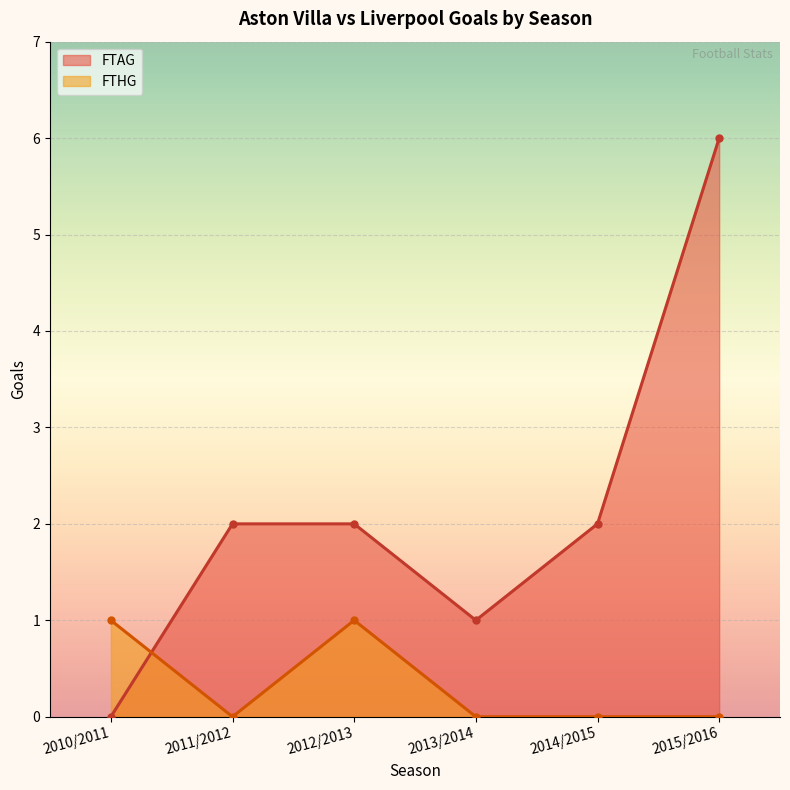

Is the value of FTHG at 2014/2015 greater than the value of FTAG at 2014/2015?

No